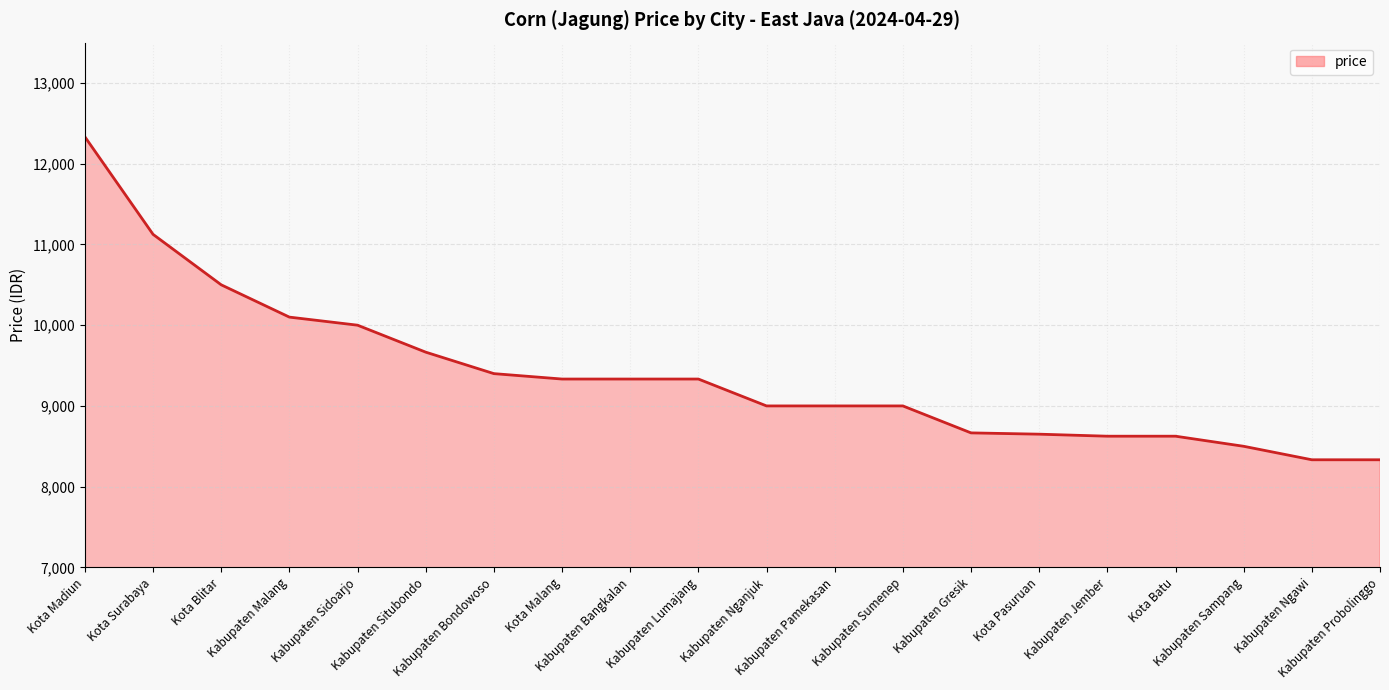

What is the average value?

9393